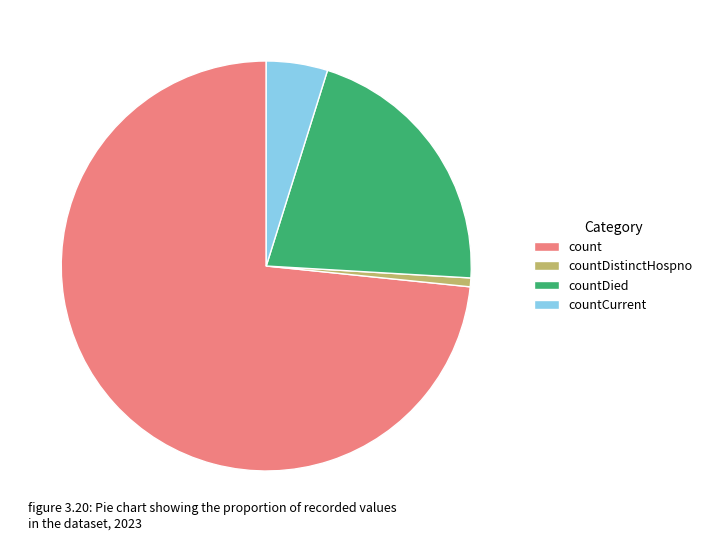

Is it true that countDistinctHospno is 11% of the pie?

False